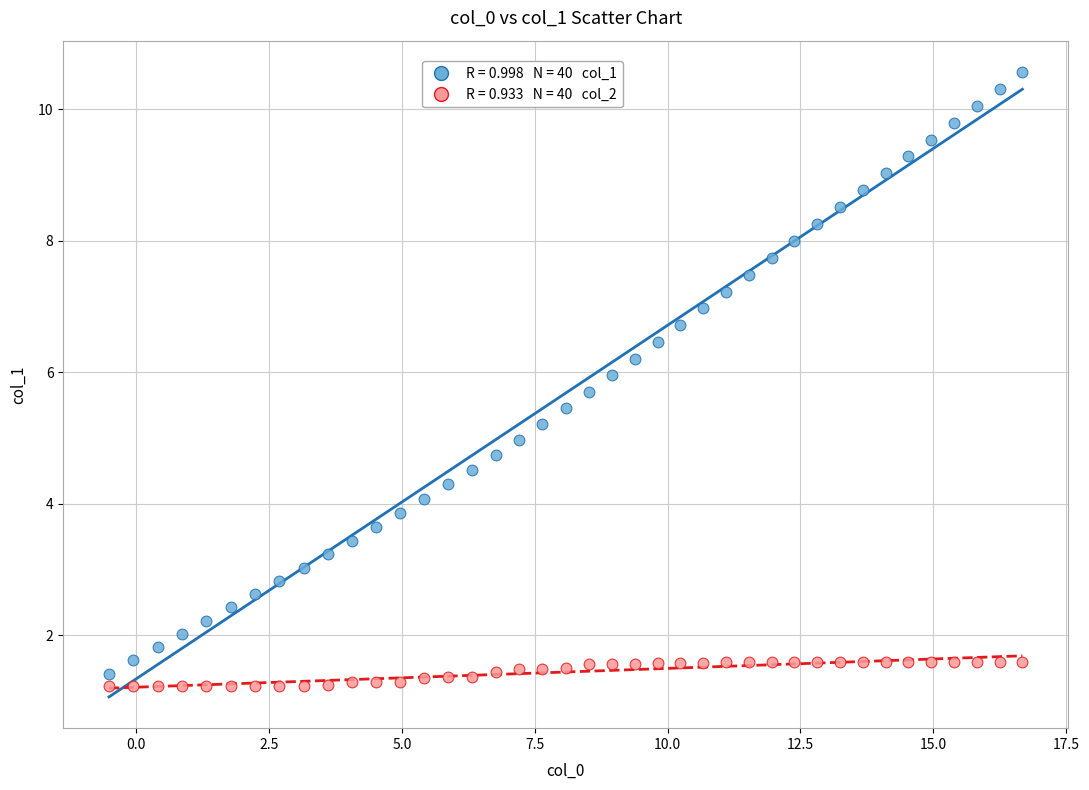

Across all data points, what is the range of Y values (max minus min)?

9.4